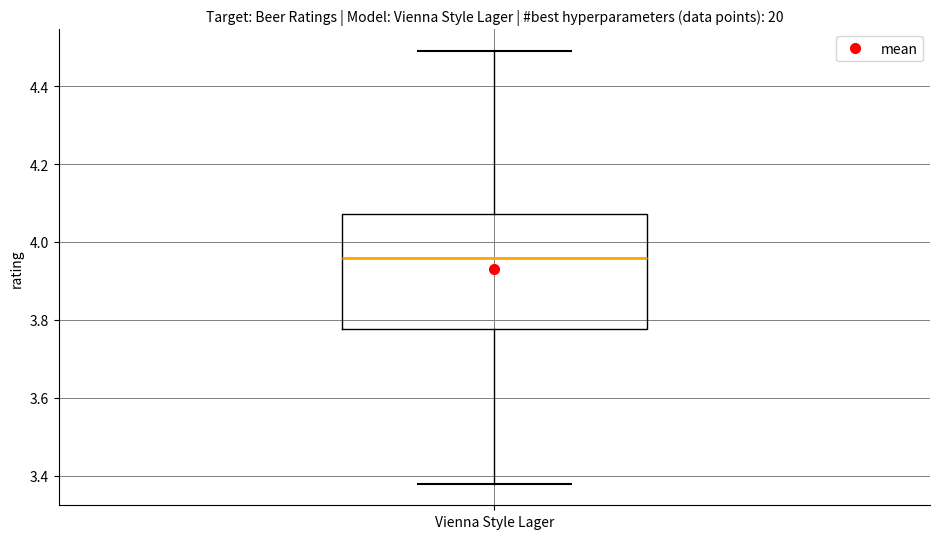

Where does the upper whisker of the box for Vienna Style Lager end on the y-axis? The values are not printed on the chart, so give them approximately, as read against the axis.

4.50